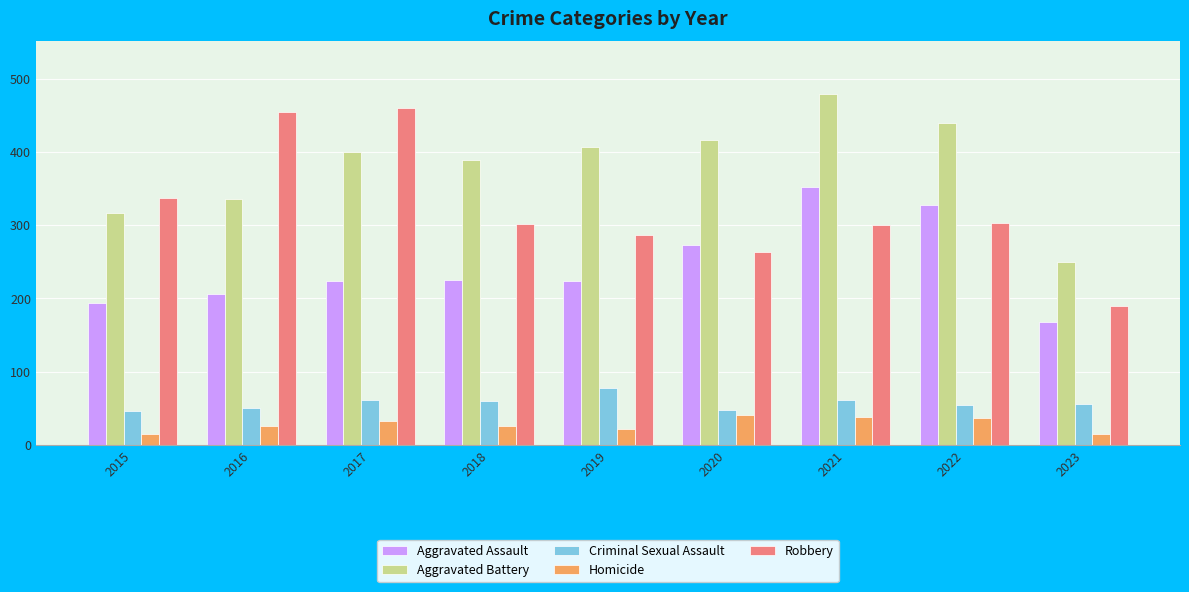

What is the average value of the Aggravated Battery series?

381